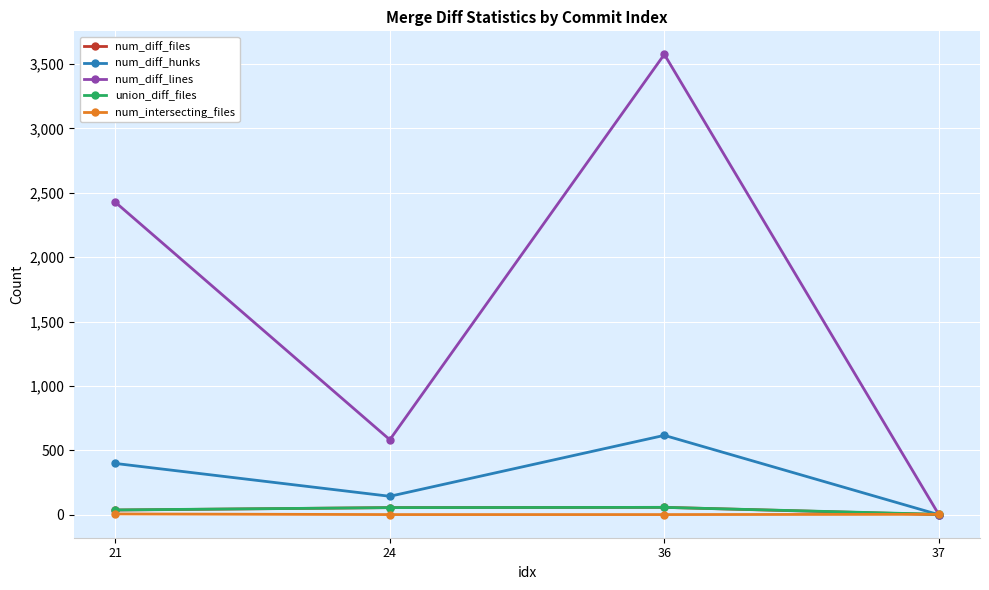

What are all the series names shown in the legend?

num_diff_files, num_diff_hunks, num_diff_lines, union_diff_files, num_intersecting_files